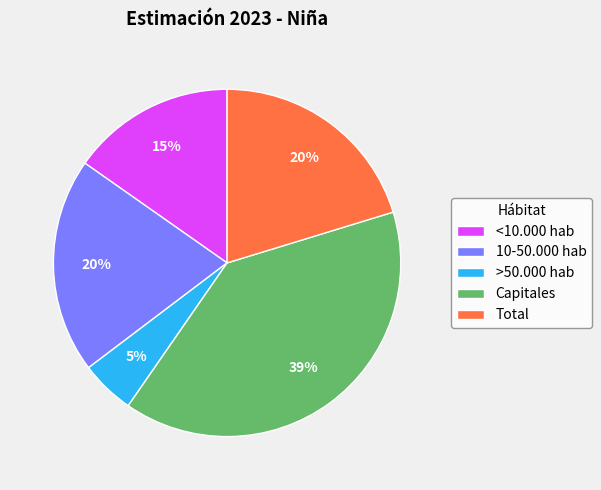

Combined, do <10.000 hab and Total account for over 50%?

No